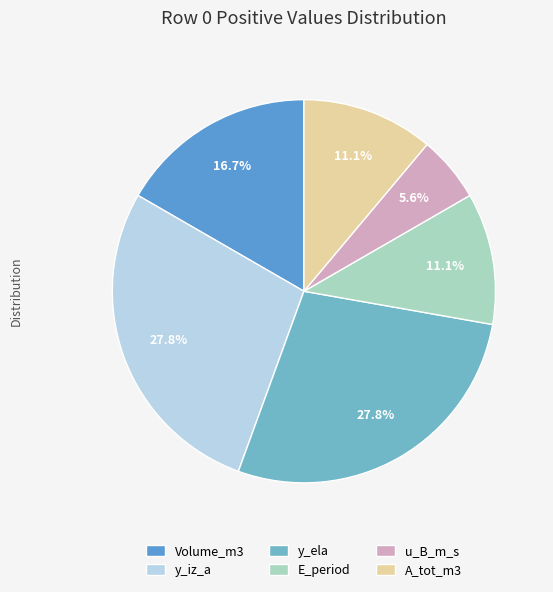

How many segments does this pie chart have?

6